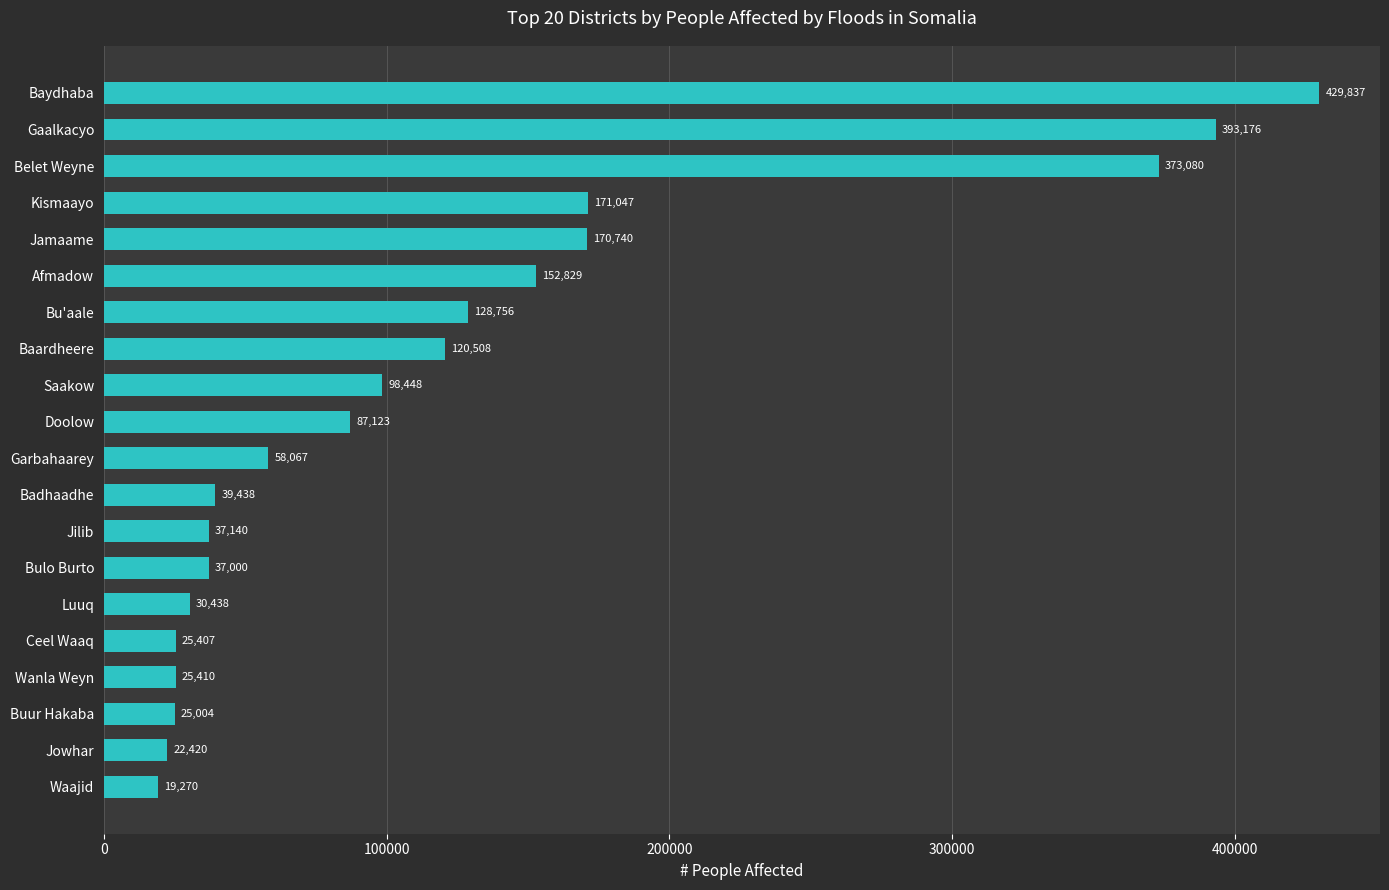

What is the ratio of the value at Kismaayo to the value at Buur Hakaba?

6.8